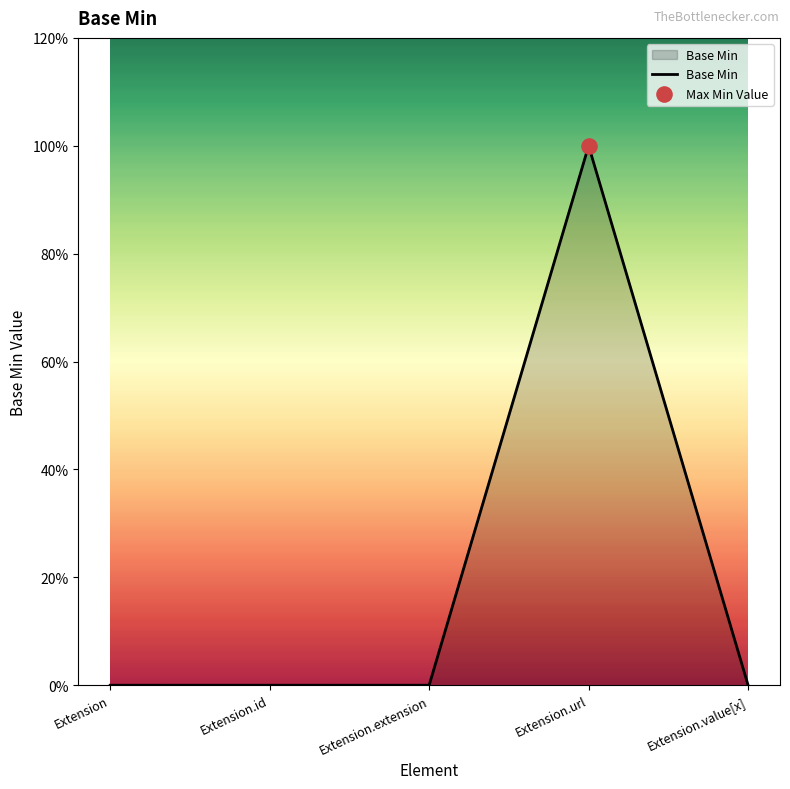

Which has a higher value, Extension.id or Extension.url?

Extension.url